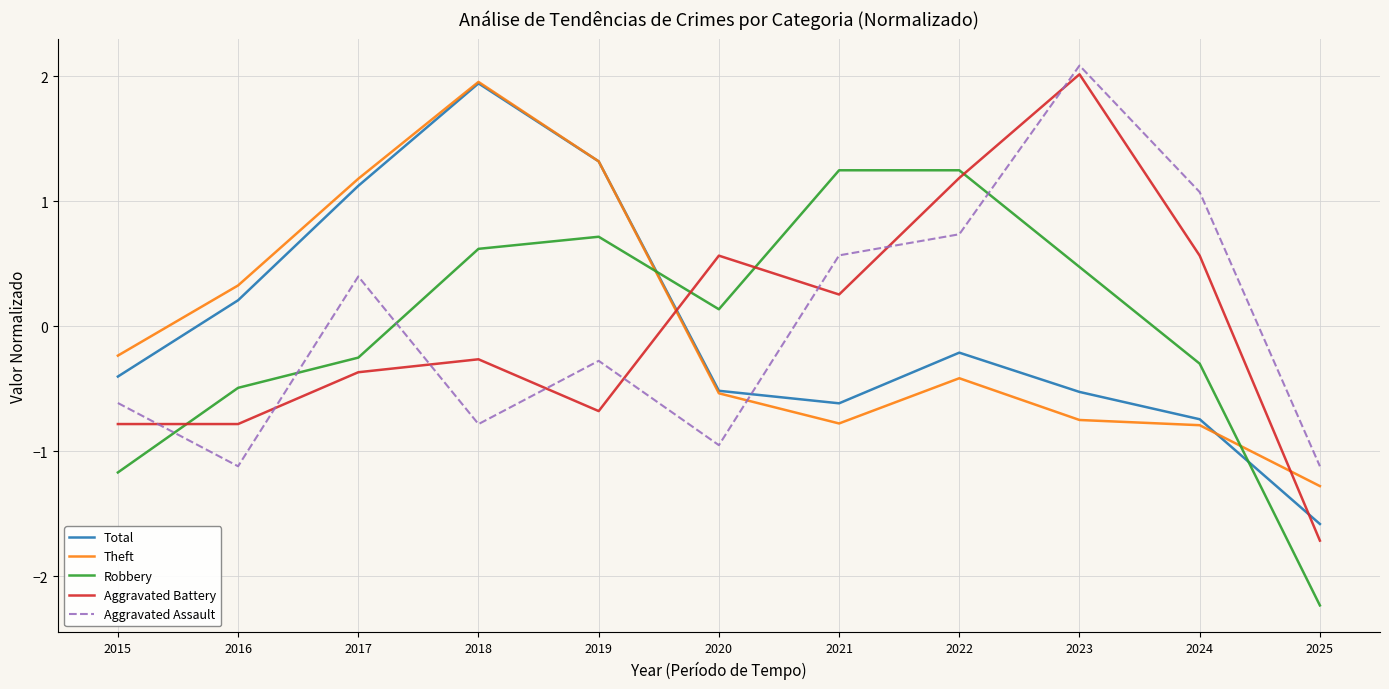

What is the maximum value for Aggravated Battery?

2.0